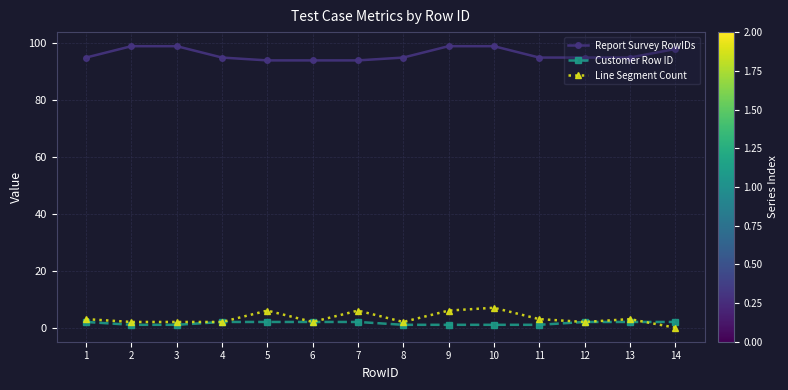

List the series in order of their peak value, lowest first.

Customer Row ID, Line Segment Count, Report Survey RowIDs